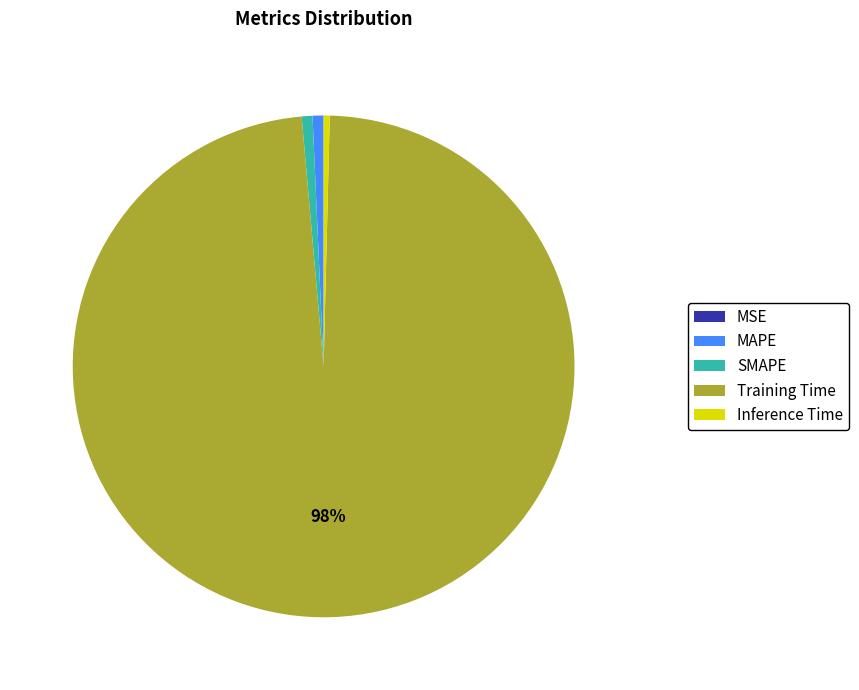

What percentage is the SMAPE slice, to the nearest percent?

1%